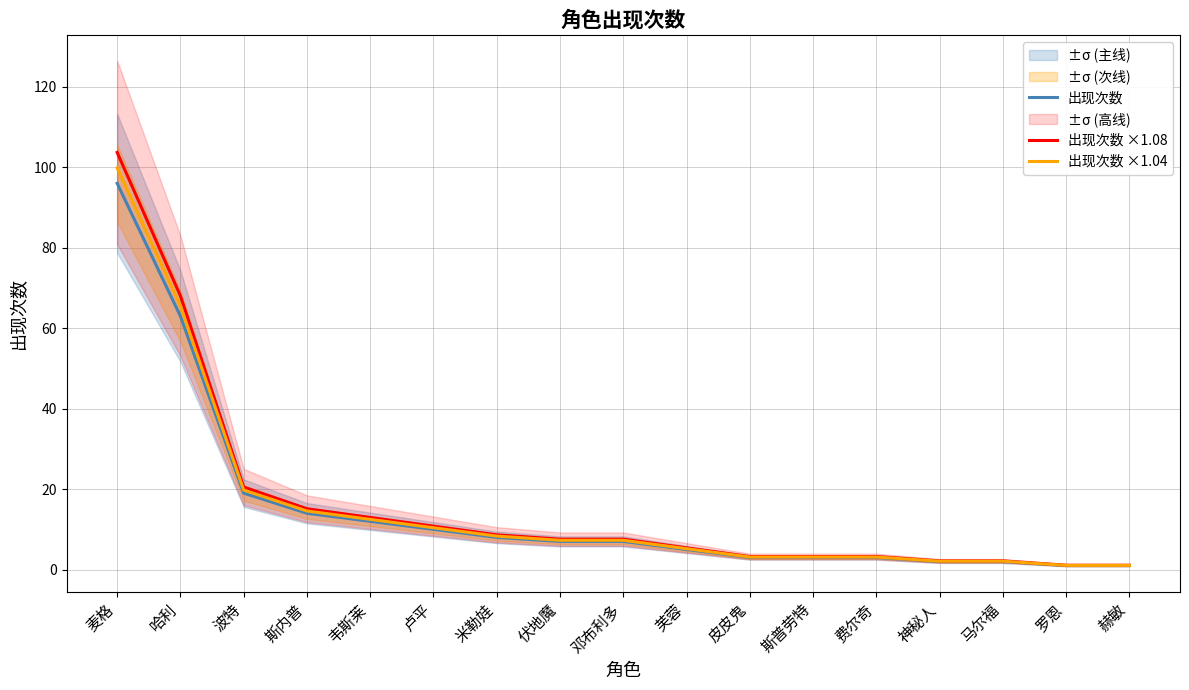

Reading left to right, extract all data points from this chart.

出现次数: 麦格=96.0	哈利=63.0	波特=19.0	斯内普=14.0	韦斯莱=12.0	卢平=10.0	米勒娃=8.0	伏地魔=7.0	邓布利多=7.0	芙蓉=5.0	皮皮鬼=3.0	斯普劳特=3.0	费尔奇=3.0	神秘人=2.0	马尔福=2.0	罗恩=1.0	赫敏=1.0
出现次数 ×1.08: 麦格=103.7	哈利=68.0	波特=20.5	斯内普=15.1	韦斯莱=13.0	卢平=10.8	米勒娃=8.6	伏地魔=7.6	邓布利多=7.6	芙蓉=5.4	皮皮鬼=3.2	斯普劳特=3.2	费尔奇=3.2	神秘人=2.2	马尔福=2.2	罗恩=1.1	赫敏=1.1
出现次数 ×1.04: 麦格=99.8	哈利=65.5	波特=19.8	斯内普=14.6	韦斯莱=12.5	卢平=10.4	米勒娃=8.3	伏地魔=7.3	邓布利多=7.3	芙蓉=5.2	皮皮鬼=3.1	斯普劳特=3.1	费尔奇=3.1	神秘人=2.1	马尔福=2.1	罗恩=1.0	赫敏=1.0